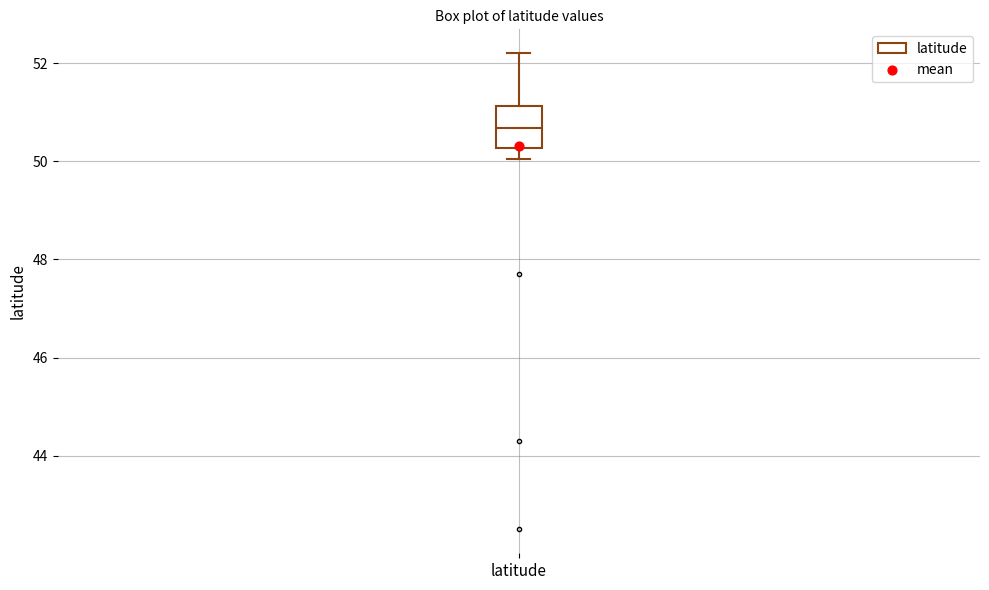

Where does the median line of the box for latitude sit on the y-axis? The values are not printed on the chart, so give them approximately, as read against the axis.

50.6